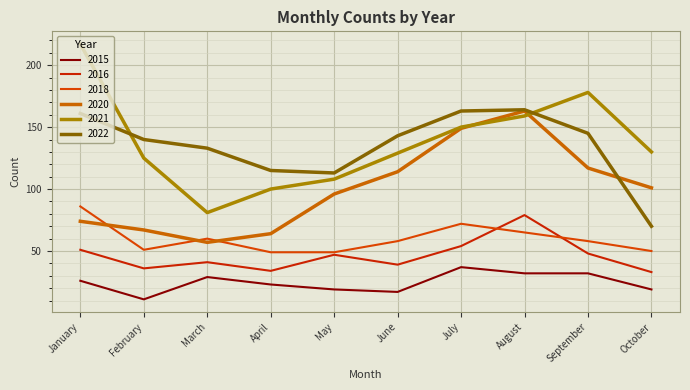

At which category is the sum across all series the highest?

August